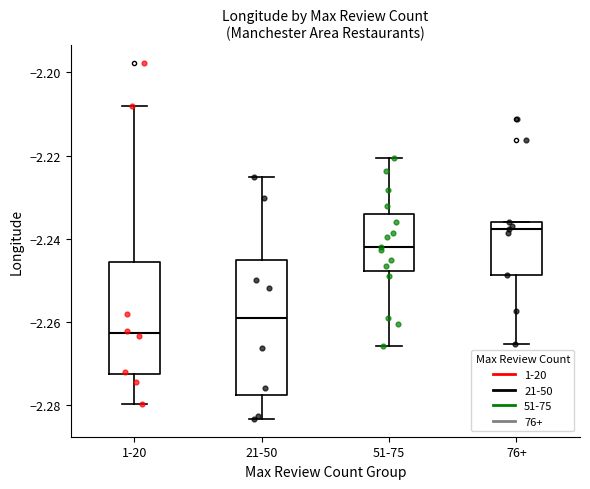

Comparing the boxes themselves (not the whiskers), which one is the tallest?

21-50